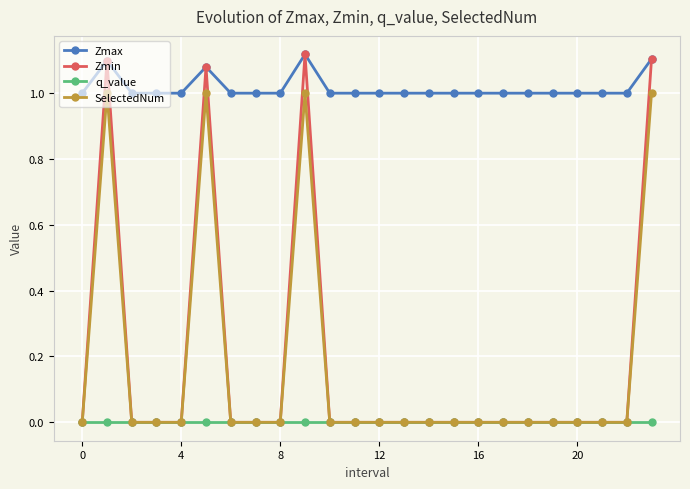

What is the difference between the second highest and second lowest values in the SelectedNum series?

1.0